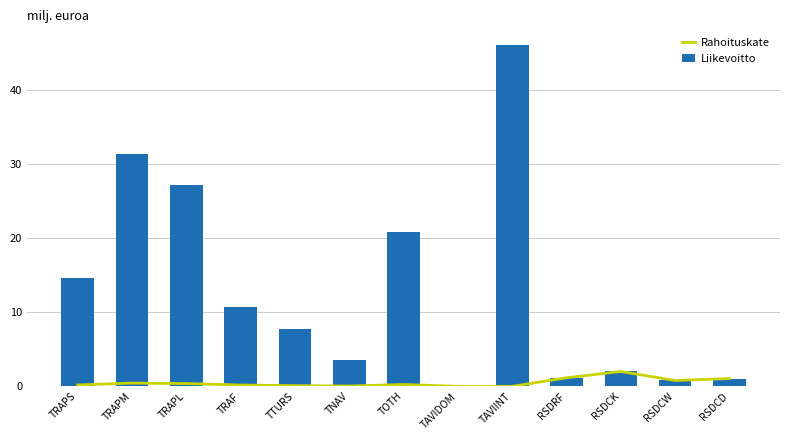

What position from the left is RSDRF?

10